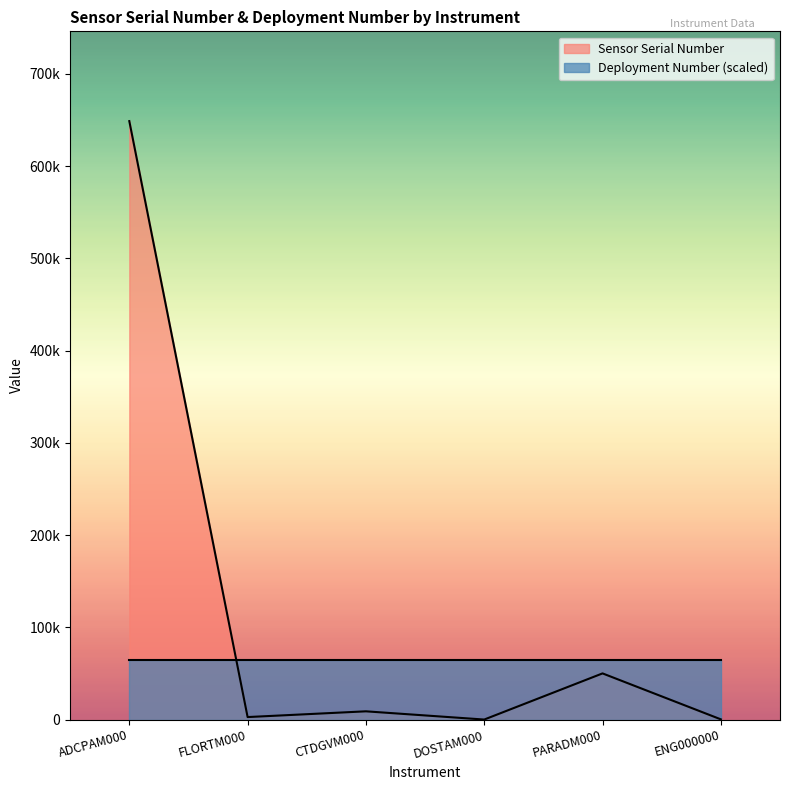

How many data points are above 9037?

2